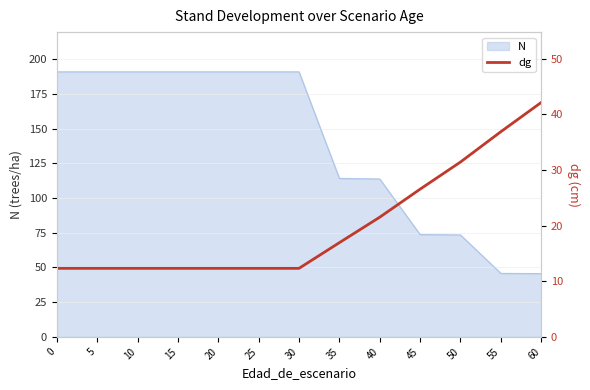

The chart shows a value of 21.5 at 40. True or false?

True